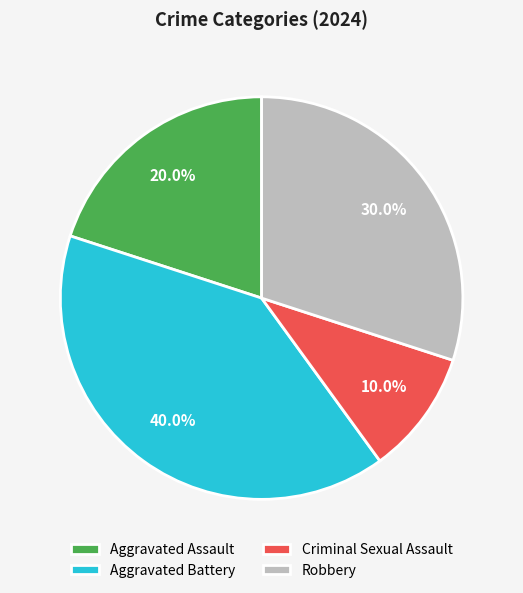

What is the smallest slice in the pie chart?

Criminal Sexual Assault